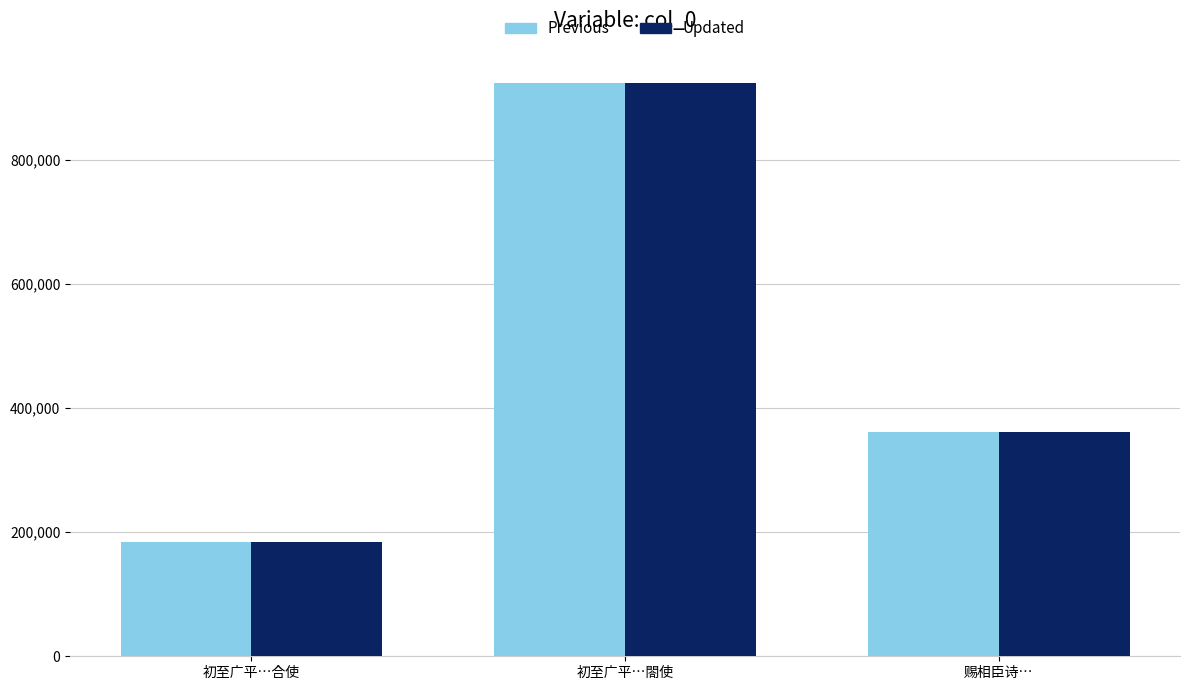

What is the greatest value displayed?

923356